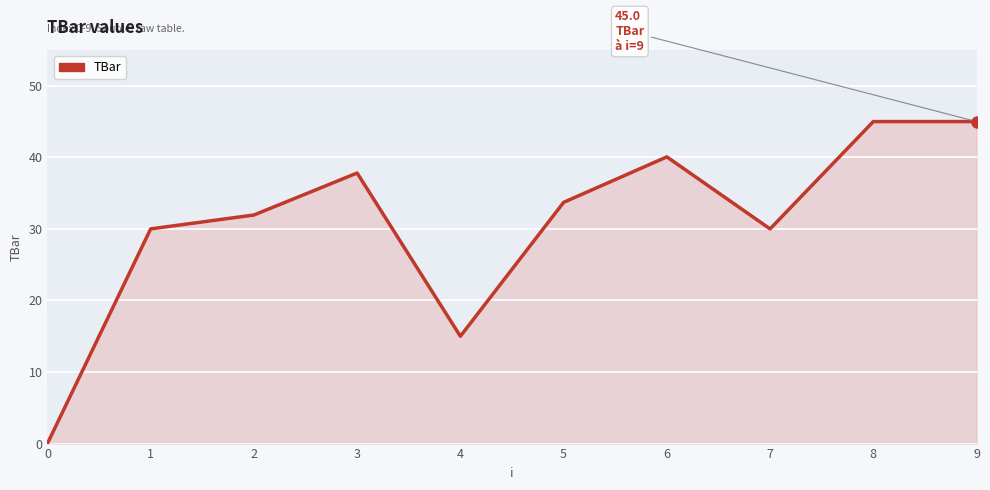

What is the difference between the values at 0 and 9?

45.0